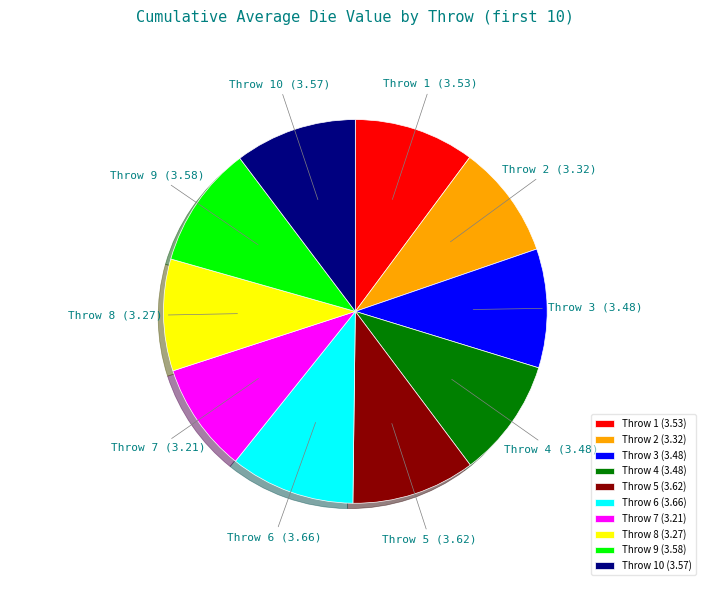

Which has a higher value, Throw 9 or Throw 8?

Throw 9